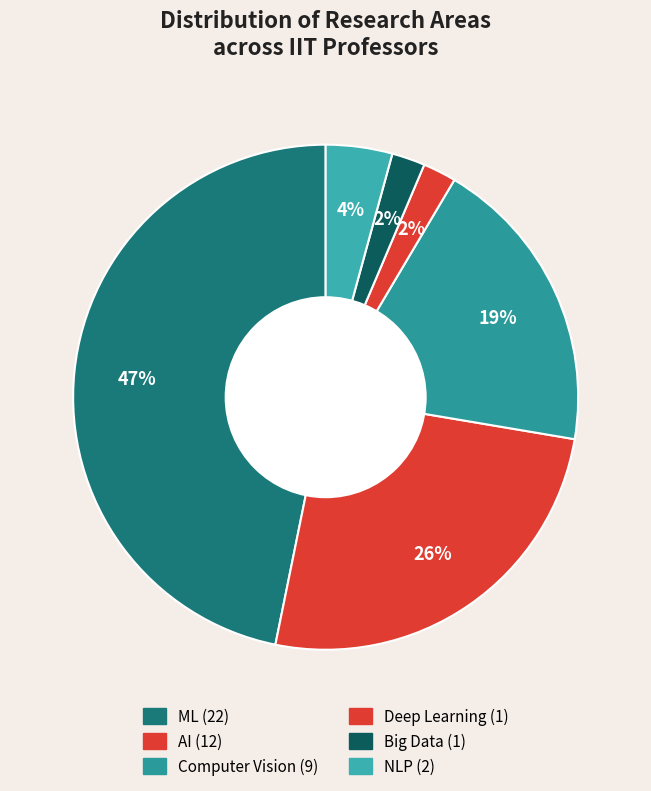

How many slices are in this pie chart?

6